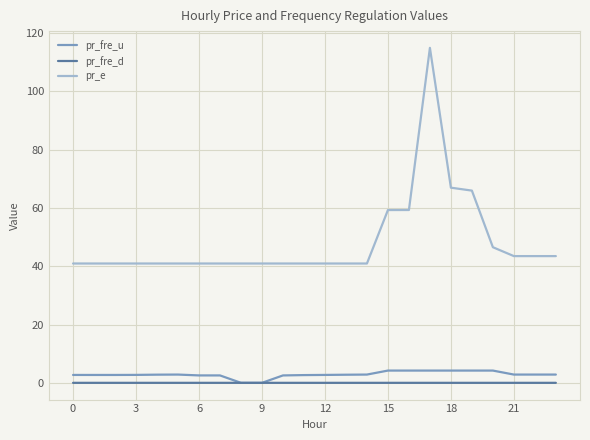

True or false: pr_e and pr_fre_d intersect in this chart.

False